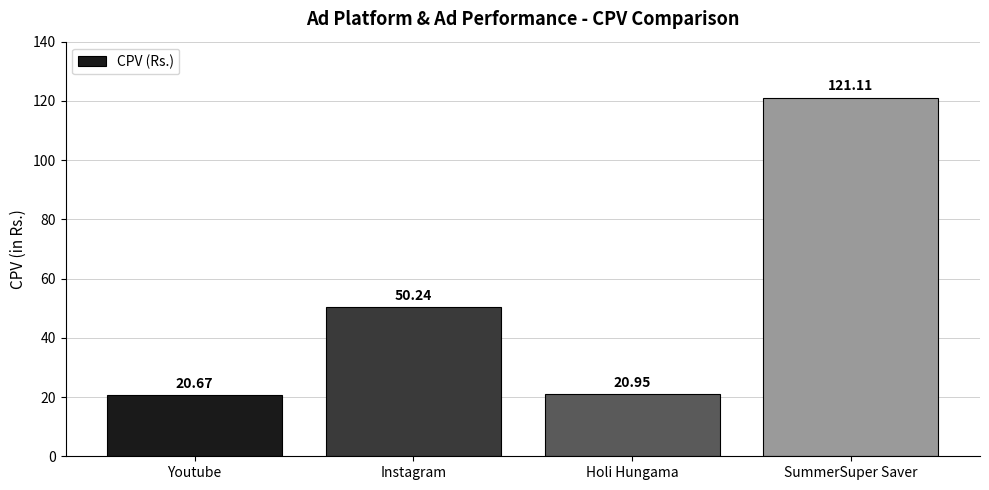

Is it true that the value at Instagram is 50.2?

True